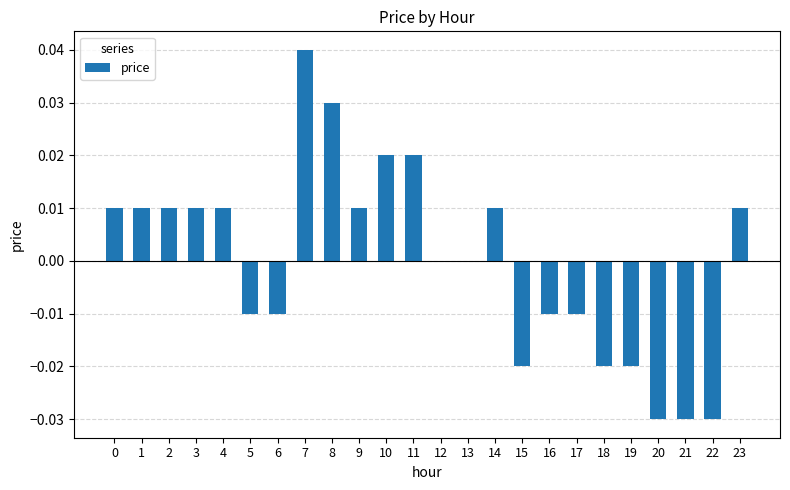

Does the chart contain stacked bars?

No